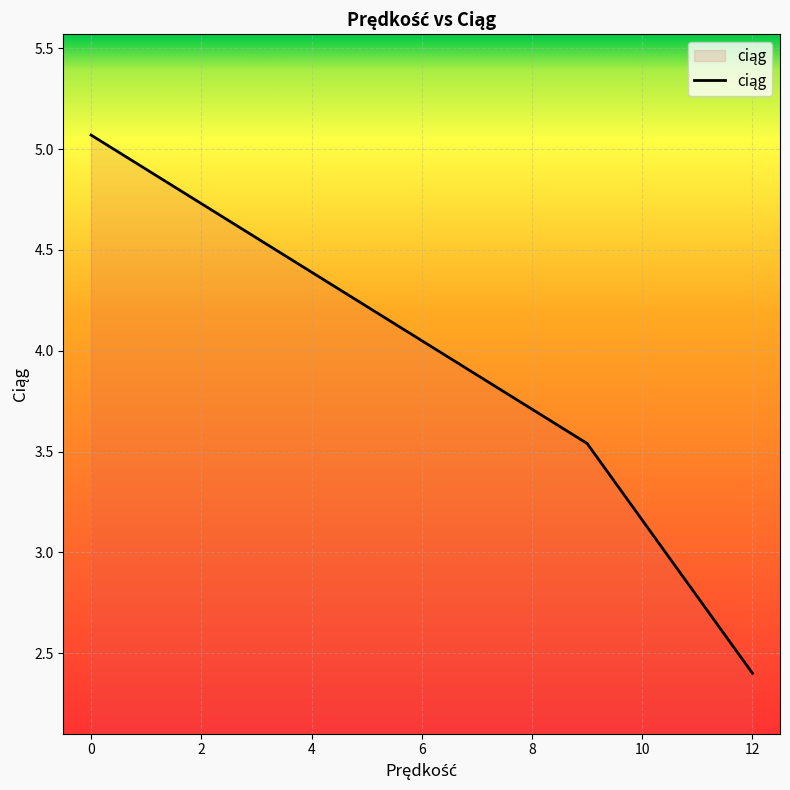

Does the chart have visible grid lines?

Yes